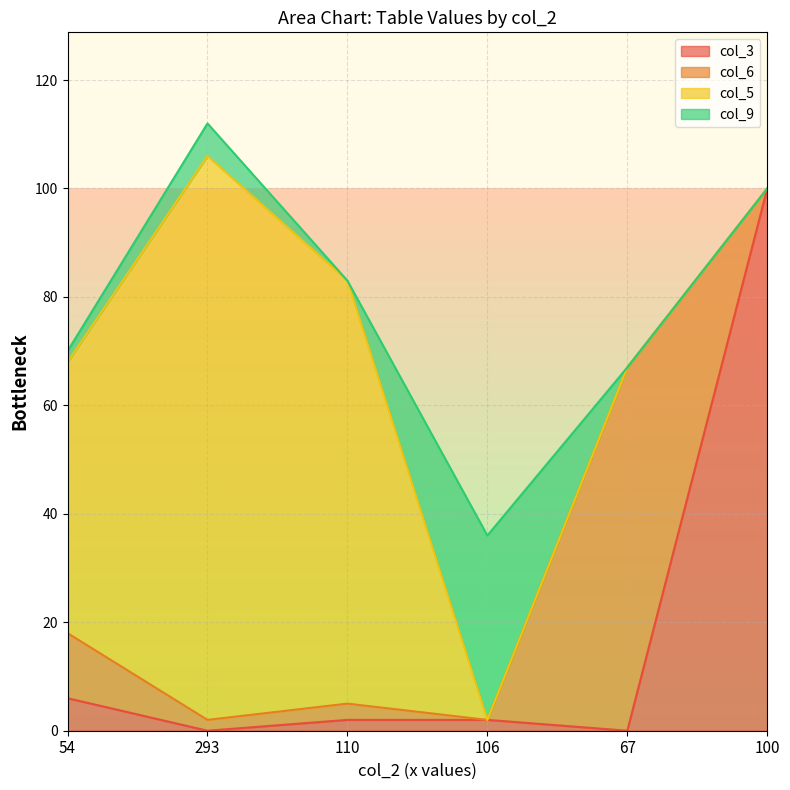

Count the number of categories in the chart.

6